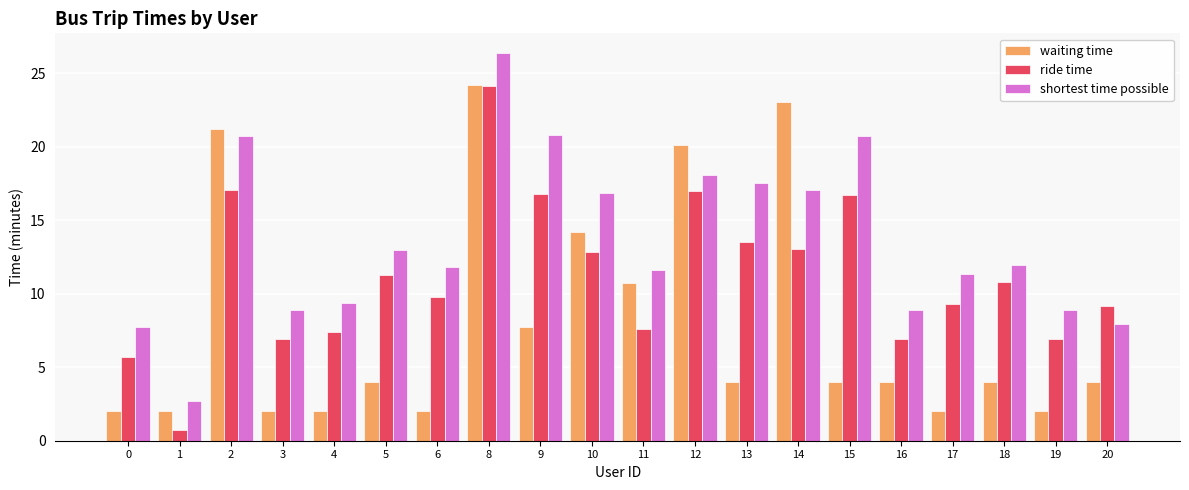

How many bars are there in total?

60